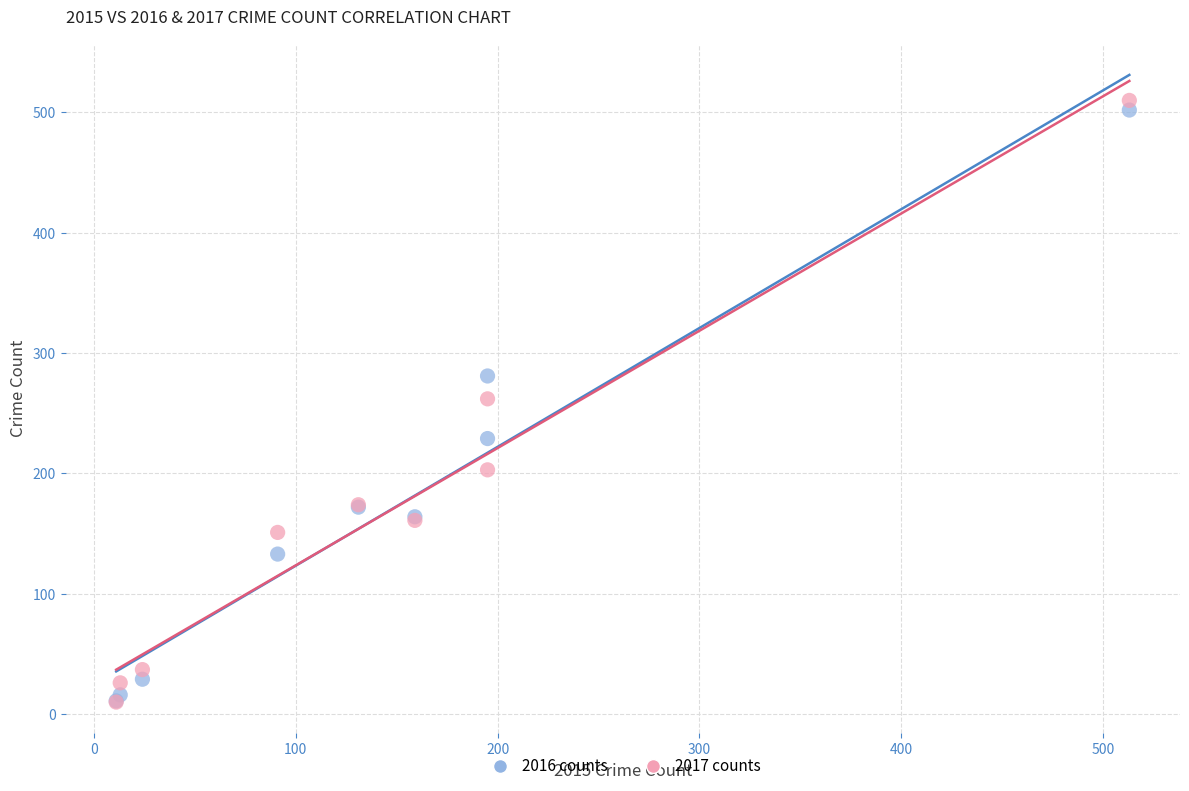

What are all the series names shown in the legend?

2016 counts, 2017 counts